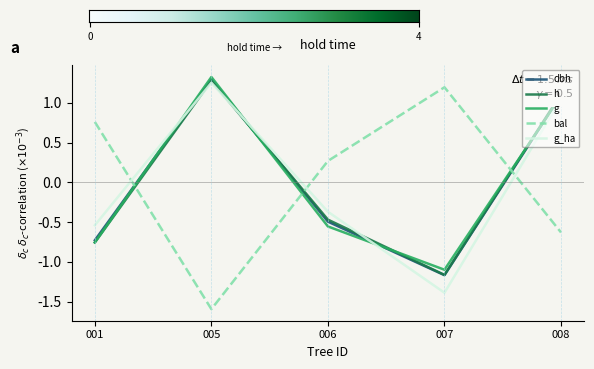

After their last crossing, which series has the higher values: bal or h?

h